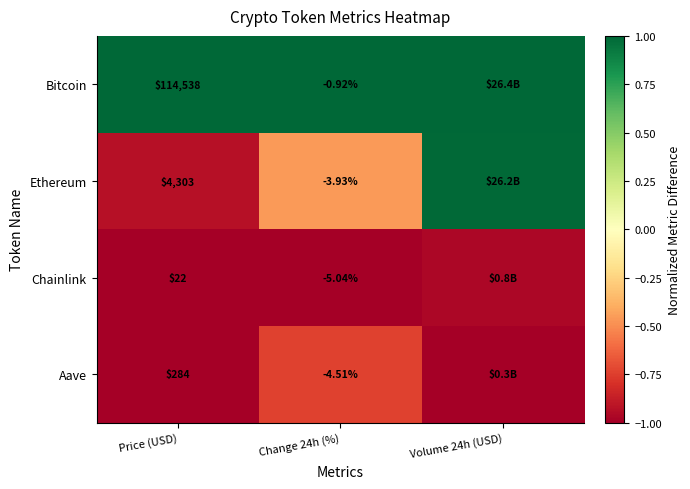

At which category is the sum across all series the highest?

Volume 24h (USD)